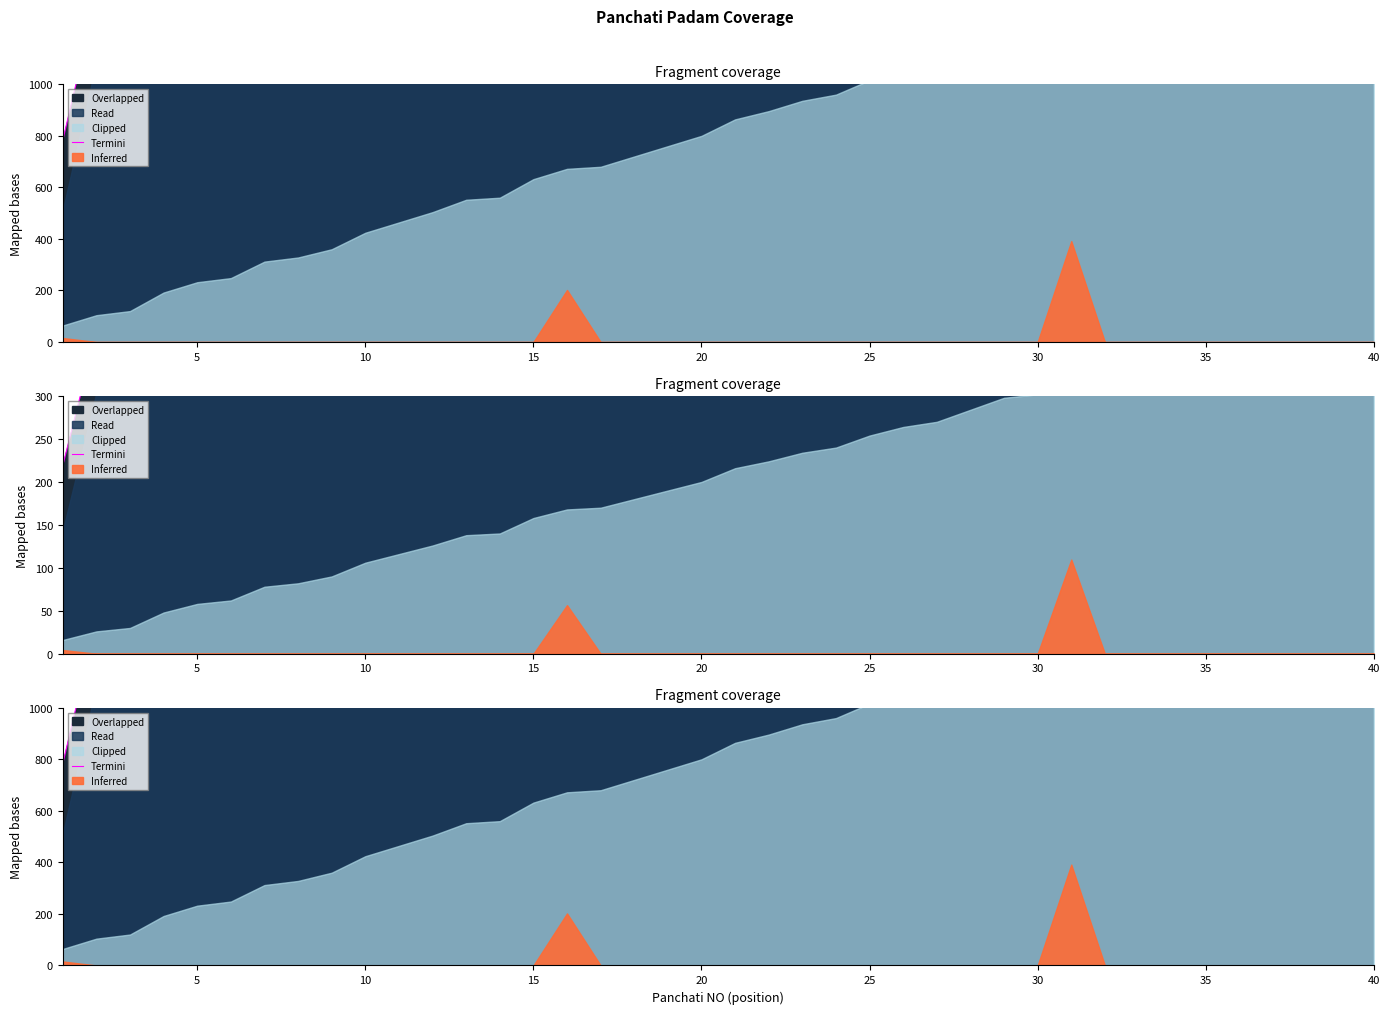

True or false: there are more than 0 points higher than both neighbors.

False